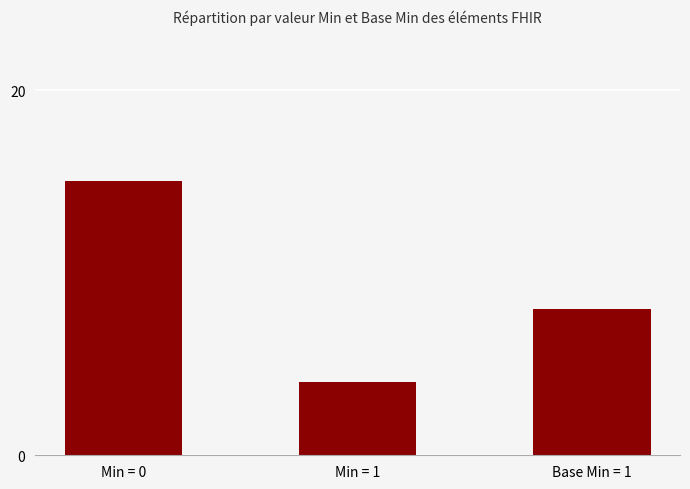

The chart shows a value of 8 at Base Min = 1. True or false?

True